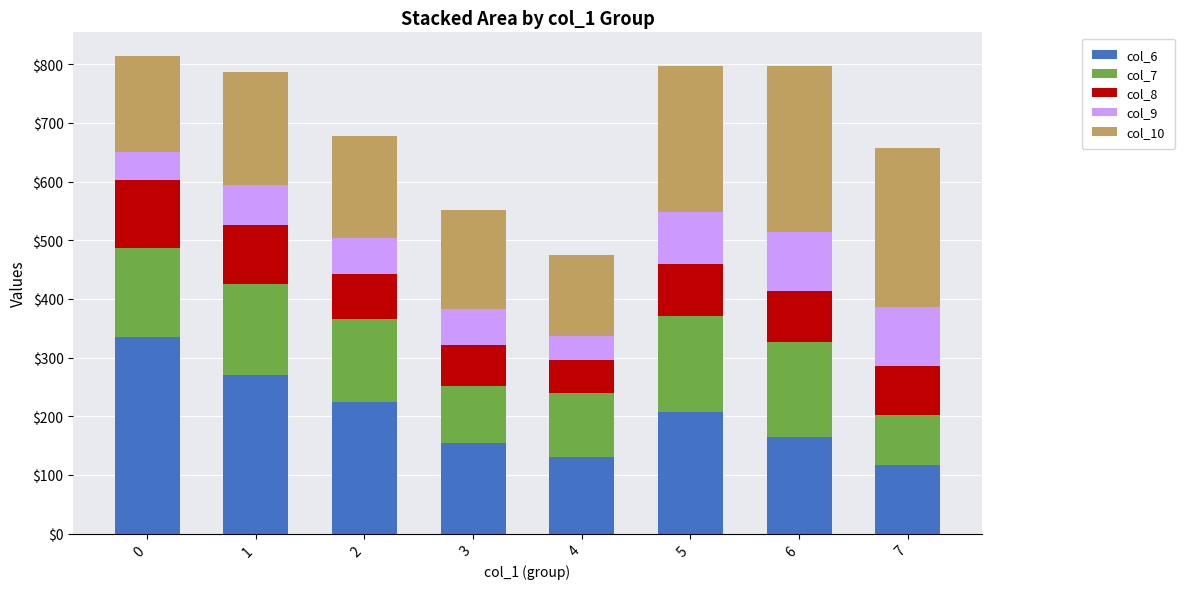

What is the total value across all series at 5?

797.2